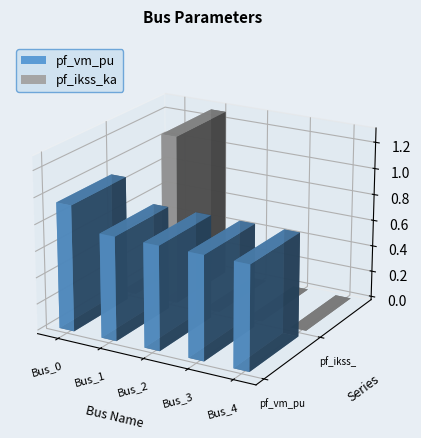

How many distinct data groups are displayed?

2